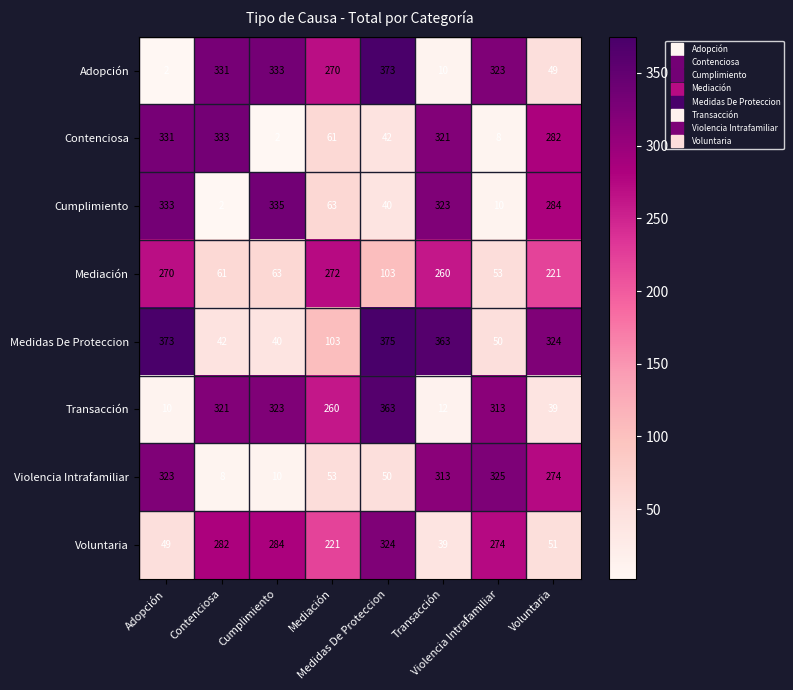

At how many categories does at least one series exceed 294?

7